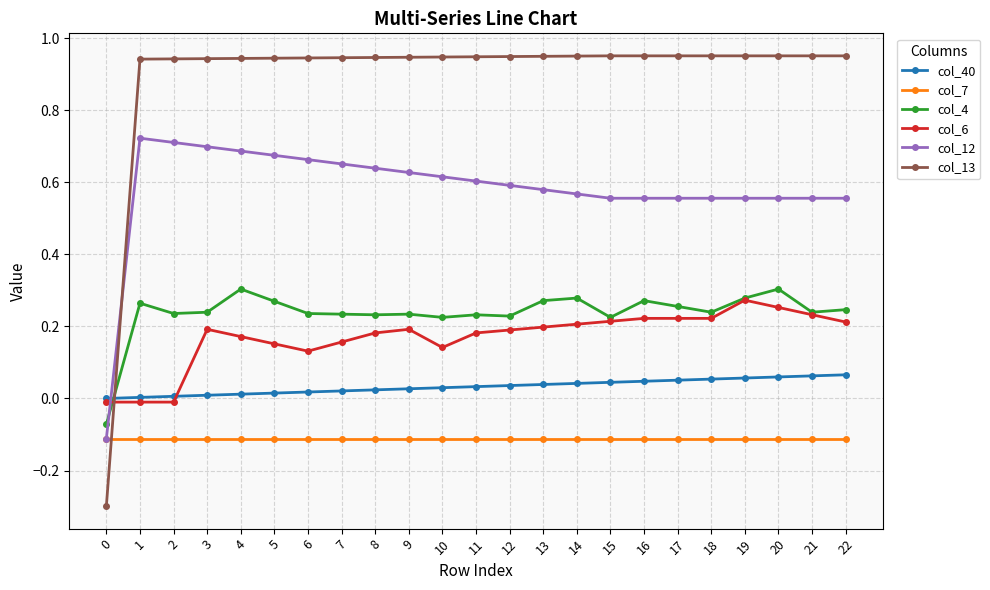

Which series has the largest total across all categories?

col_13